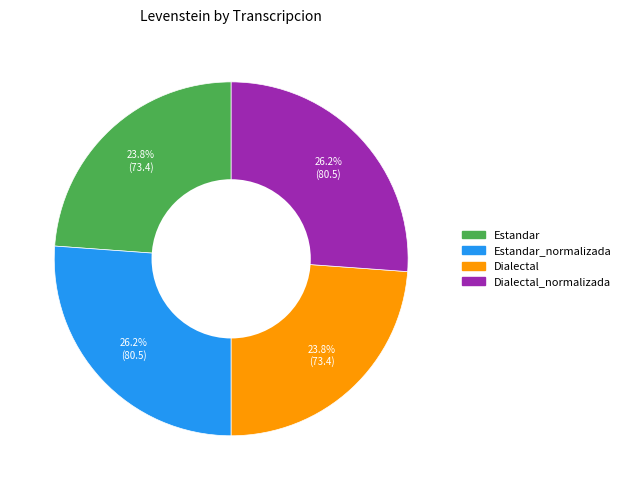

Is there any slice that represents more than half of the pie?

No